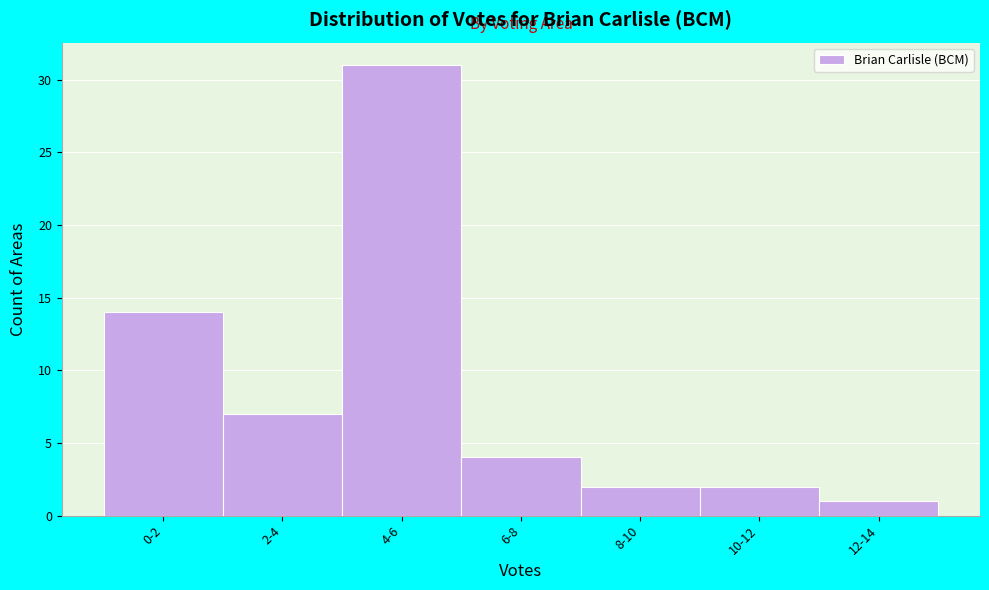

Reading left to right, transcribe all the data shown in this chart.

14	7	31	4	2	2	1